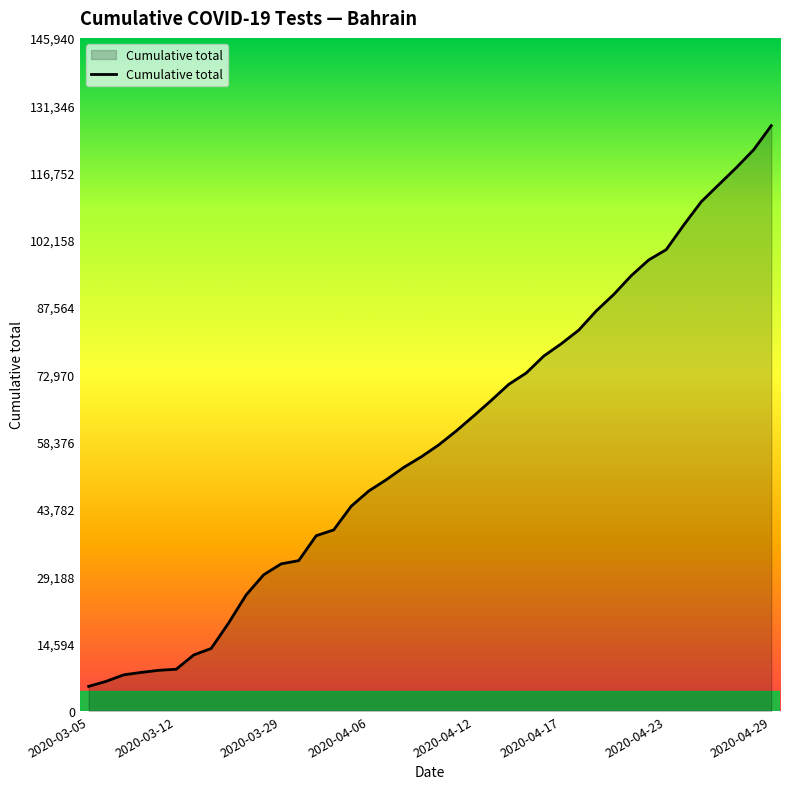

How many values are below 57681?

20